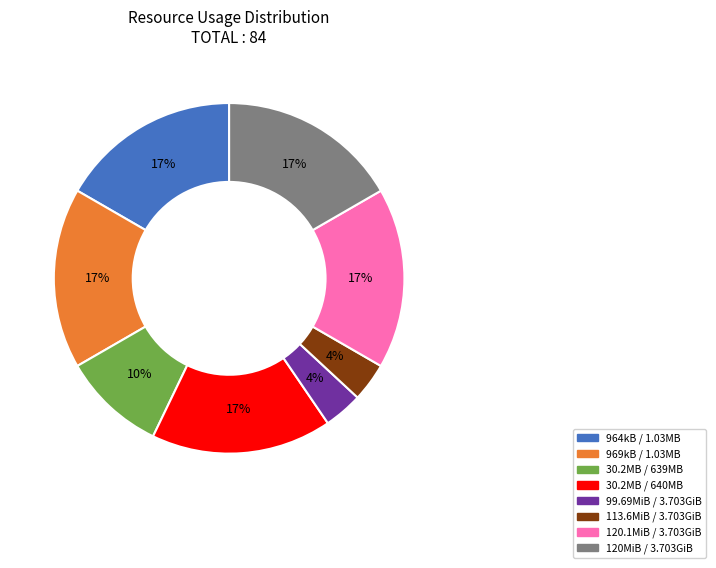

Which has a higher value, 969kB / 1.03MB or 30.2MB / 639MB?

969kB / 1.03MB